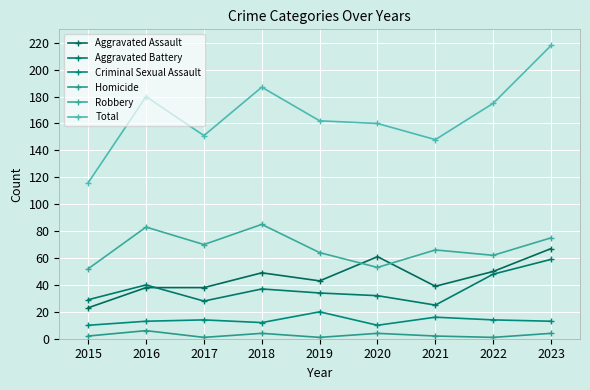

How many values in the Aggravated Assault series are below 43?

4